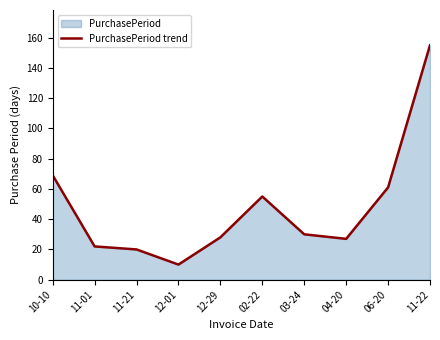

How many lines are shown in the chart?

1